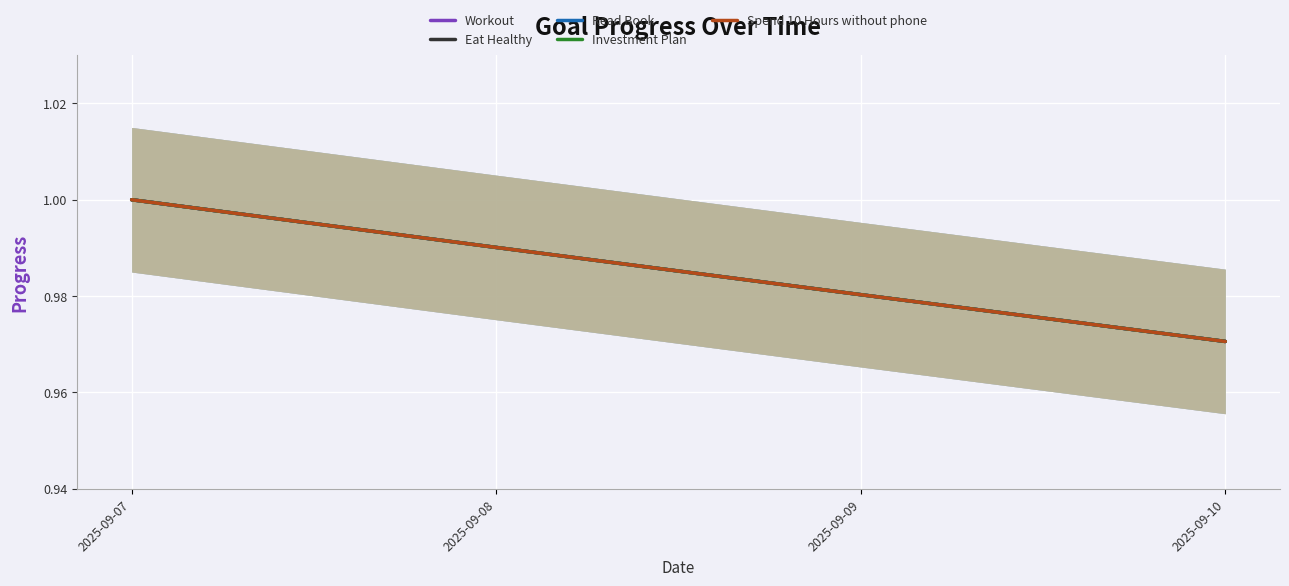

Is it true that Read Book equals 1.4 at 2025-09-08?

False